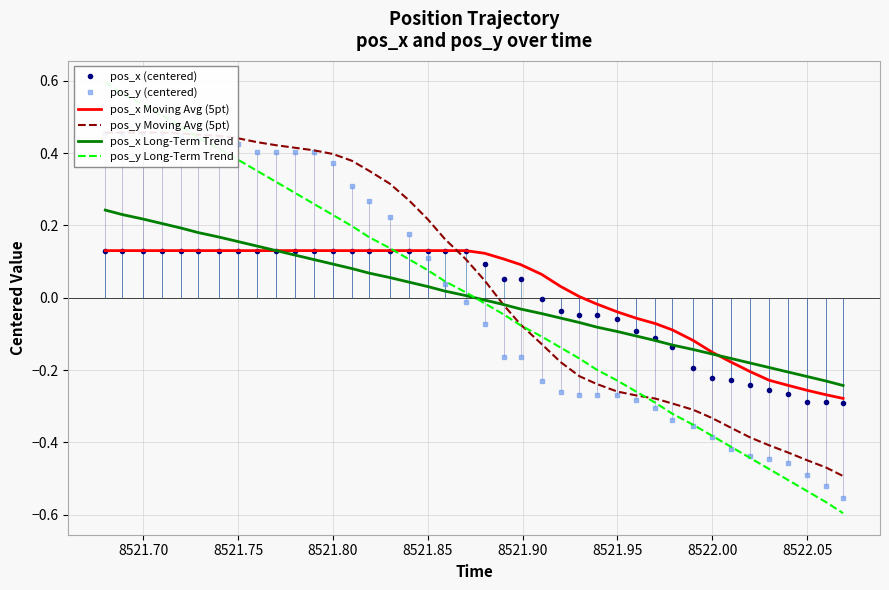

What are all the series names shown in the legend?

pos_x (centered), pos_y (centered), pos_x Moving Avg (5pt), pos_y Moving Avg (5pt), pos_x Long-Term Trend, pos_y Long-Term Trend